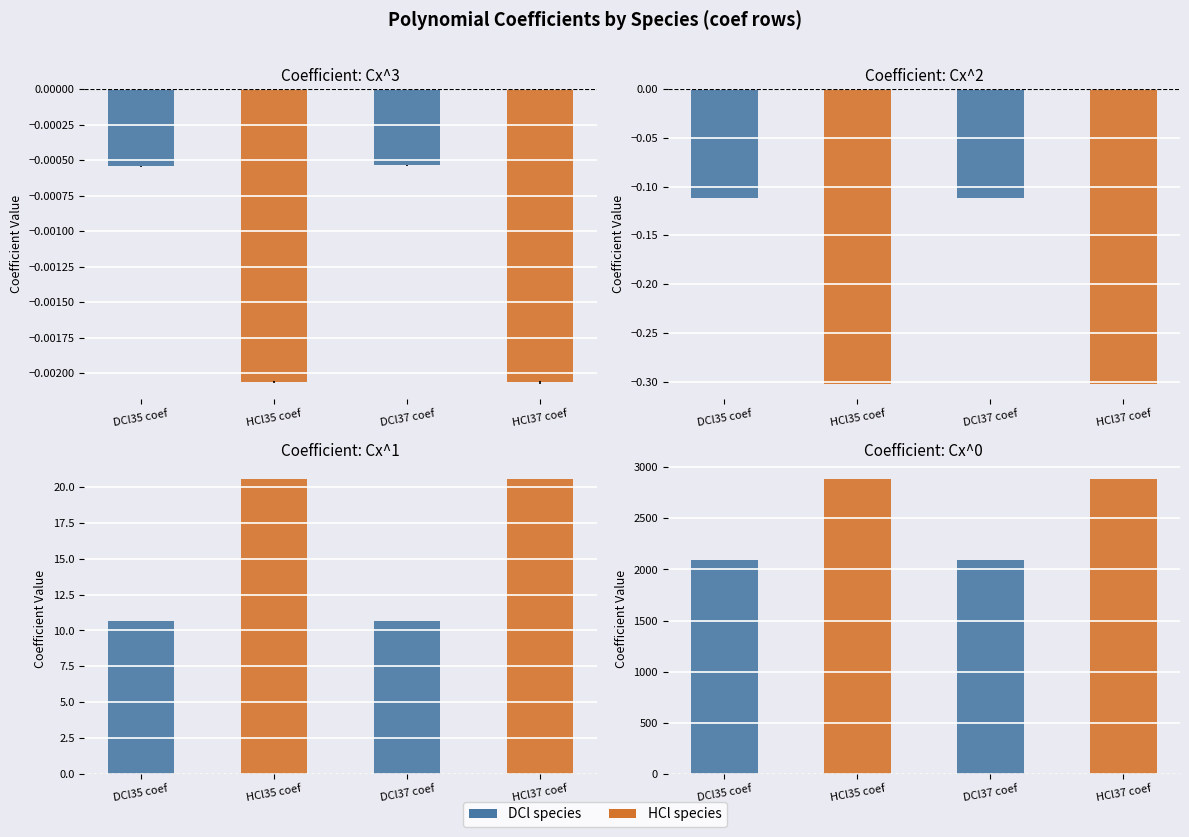

What is the value of the Cx^2 bar at the 4th from the left?

-0.3